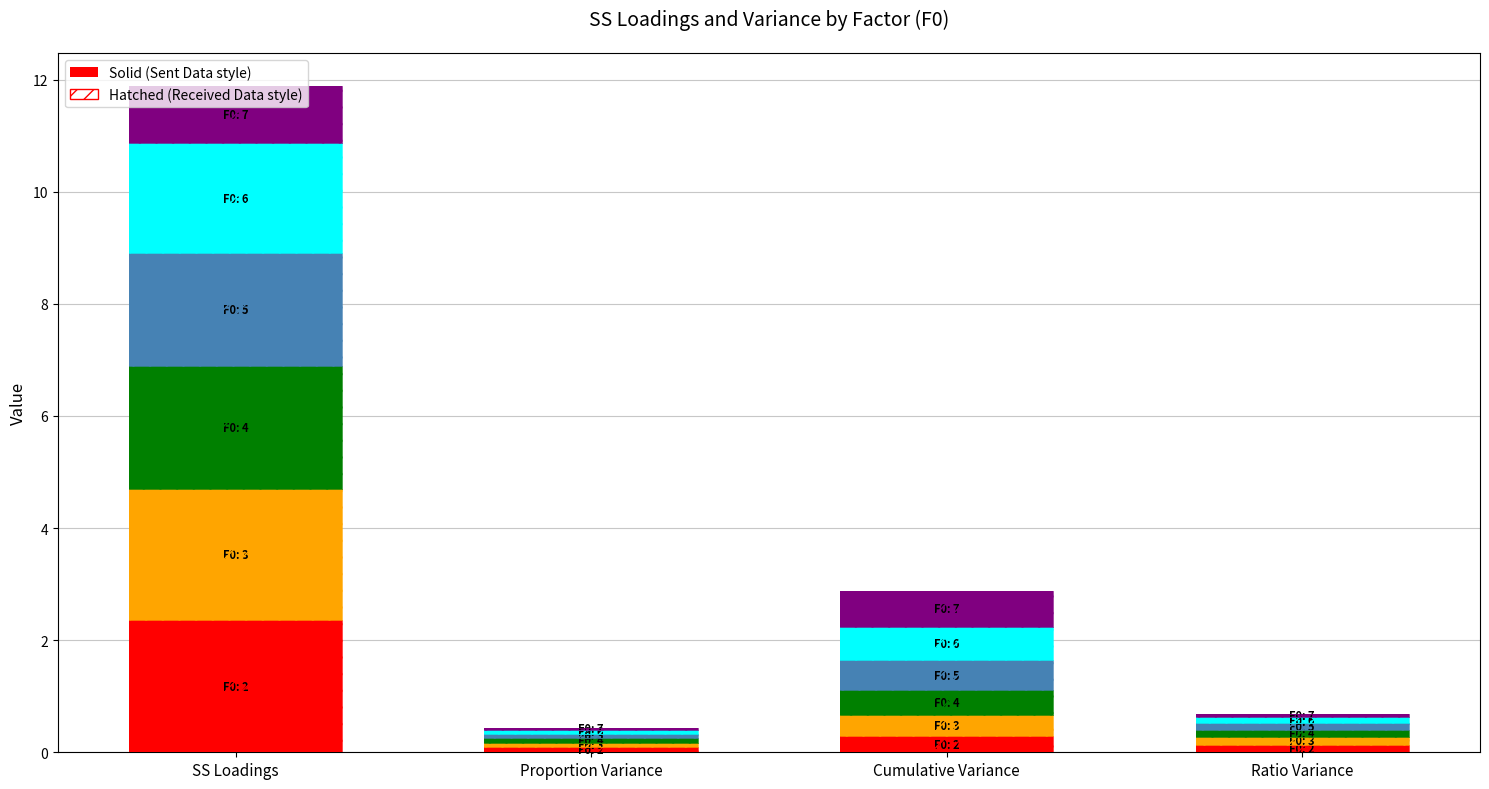

Reading left to right, what are all the values shown in this chart?

F0: 2: SS Loadings=2.4	Proportion Variance=0.1	Cumulative Variance=0.3	Ratio Variance=0.1
F0: 3: SS Loadings=2.3	Proportion Variance=0.1	Cumulative Variance=0.4	Ratio Variance=0.1
F0: 4: SS Loadings=2.2	Proportion Variance=0.1	Cumulative Variance=0.5	Ratio Variance=0.1
F0: 5: SS Loadings=2.0	Proportion Variance=0.1	Cumulative Variance=0.5	Ratio Variance=0.1
F0: 6: SS Loadings=2.0	Proportion Variance=0.1	Cumulative Variance=0.6	Ratio Variance=0.1
F0: 7: SS Loadings=1.0	Proportion Variance=0.0	Cumulative Variance=0.6	Ratio Variance=0.1